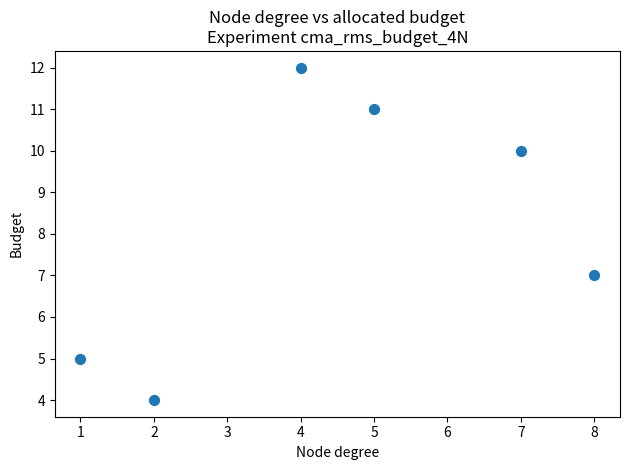

What Y value in the scatter plot is closest to 8?

7